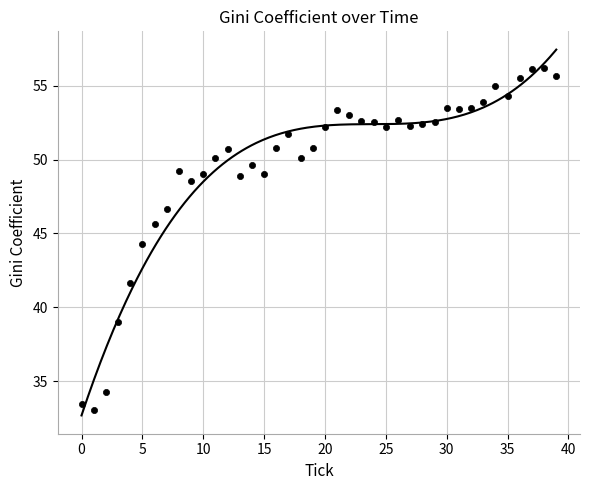

What is the range of Y values (max minus min)?

23.1